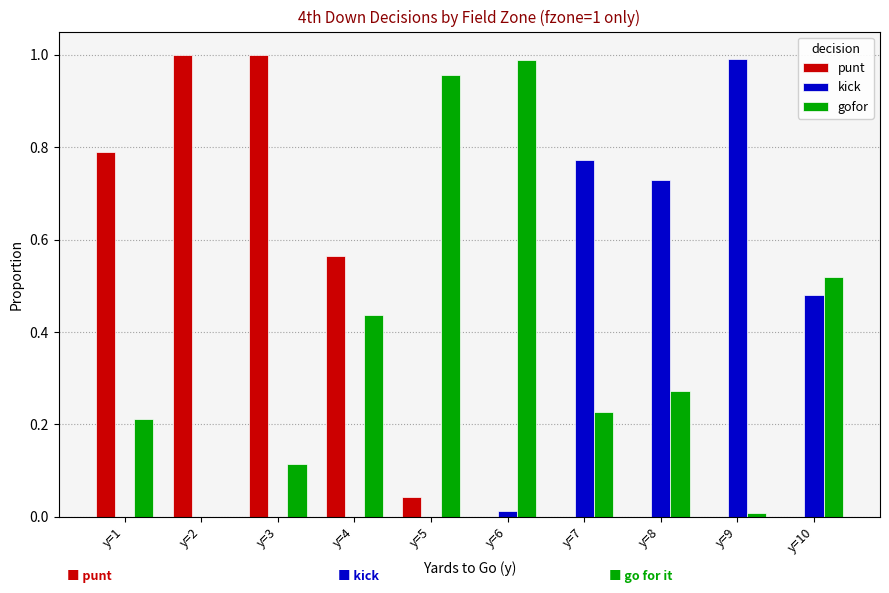

The value of kick at y=10 is 0.8. True or false?

False